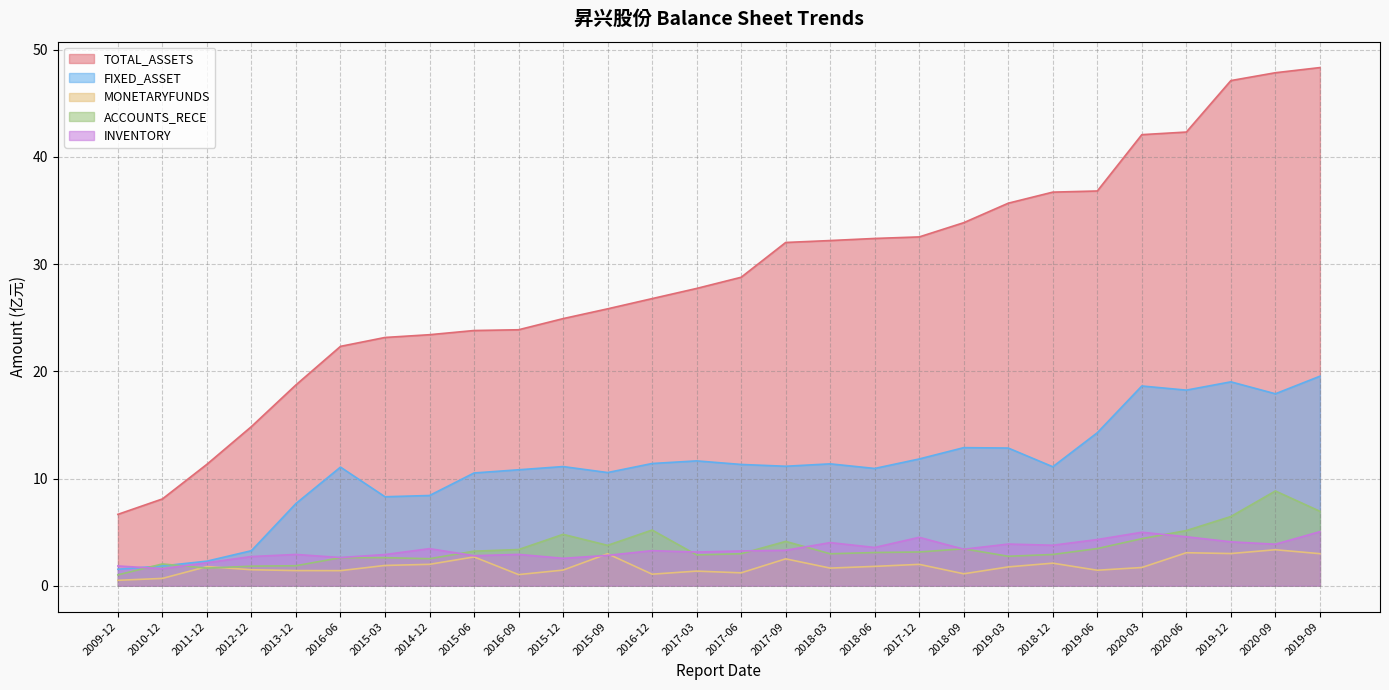

Reading right to left, transcribe all the data shown in this chart.

TOTAL_ASSETS: 2019-09=48.3	2020-09=47.8	2019-12=47.1	2020-06=42.3	2020-03=42.1	2019-06=36.8	2018-12=36.7	2019-03=35.7	2018-09=33.9	2017-12=32.5	2018-06=32.4	2018-03=32.2	2017-09=32.0	2017-06=28.8	2017-03=27.7	2016-12=26.8	2015-09=25.8	2015-12=24.9	2016-09=23.9	2015-06=23.8	2014-12=23.4	2015-03=23.2	2016-06=22.3	2013-12=18.7	2012-12=14.8	2011-12=11.3	2010-12=8.1	2009-12=6.7
FIXED_ASSET: 2019-09=19.5	2020-09=17.9	2019-12=19.0	2020-06=18.2	2020-03=18.6	2019-06=14.3	2018-12=11.1	2019-03=12.8	2018-09=12.9	2017-12=11.8	2018-06=10.9	2018-03=11.4	2017-09=11.1	2017-06=11.3	2017-03=11.6	2016-12=11.4	2015-09=10.6	2015-12=11.1	2016-09=10.8	2015-06=10.5	2014-12=8.4	2015-03=8.3	2016-06=11.1	2013-12=7.7	2012-12=3.3	2011-12=2.3	2010-12=1.8	2009-12=1.5
MONETARYFUNDS: 2019-09=3.0	2020-09=3.4	2019-12=3.0	2020-06=3.1	2020-03=1.7	2019-06=1.4	2018-12=2.1	2019-03=1.8	2018-09=1.1	2017-12=2.0	2018-06=1.8	2018-03=1.6	2017-09=2.5	2017-06=1.2	2017-03=1.4	2016-12=1.1	2015-09=3.0	2015-12=1.5	2016-09=1.0	2015-06=2.7	2014-12=2.0	2015-03=1.9	2016-06=1.4	2013-12=1.4	2012-12=1.5	2011-12=1.8	2010-12=0.7	2009-12=0.5
ACCOUNTS_RECE: 2019-09=6.9	2020-09=8.8	2019-12=6.5	2020-06=5.1	2020-03=4.4	2019-06=3.5	2018-12=2.9	2019-03=2.7	2018-09=3.4	2017-12=3.1	2018-06=3.1	2018-03=3.0	2017-09=4.1	2017-06=3.0	2017-03=2.9	2016-12=5.2	2015-09=3.8	2015-12=4.8	2016-09=3.4	2015-06=3.2	2014-12=2.5	2015-03=2.6	2016-06=2.6	2013-12=1.9	2012-12=1.8	2011-12=1.6	2010-12=2.0	2009-12=1.0
INVENTORY: 2019-09=5.0	2020-09=3.9	2019-12=4.1	2020-06=4.6	2020-03=5.0	2019-06=4.3	2018-12=3.8	2019-03=3.9	2018-09=3.4	2017-12=4.5	2018-06=3.6	2018-03=4.0	2017-09=3.3	2017-06=3.2	2017-03=3.1	2016-12=3.3	2015-09=2.8	2015-12=2.6	2016-09=2.9	2015-06=2.8	2014-12=3.5	2015-03=2.9	2016-06=2.6	2013-12=2.9	2012-12=2.7	2011-12=2.1	2010-12=1.6	2009-12=1.8